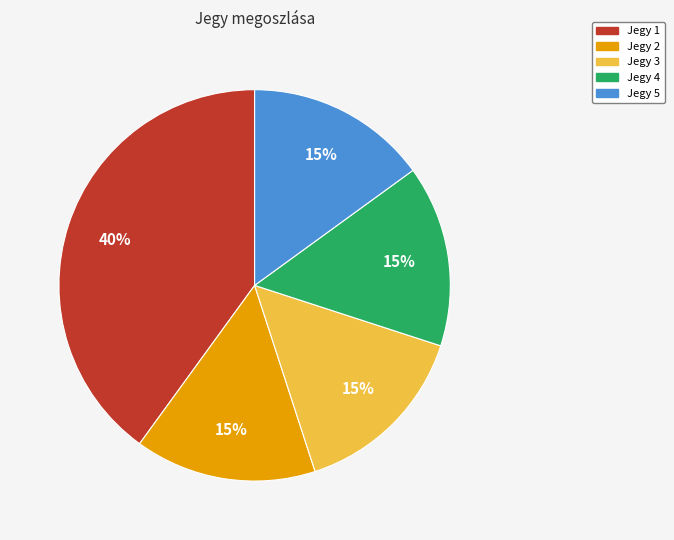

Is there a majority slice in this chart?

No